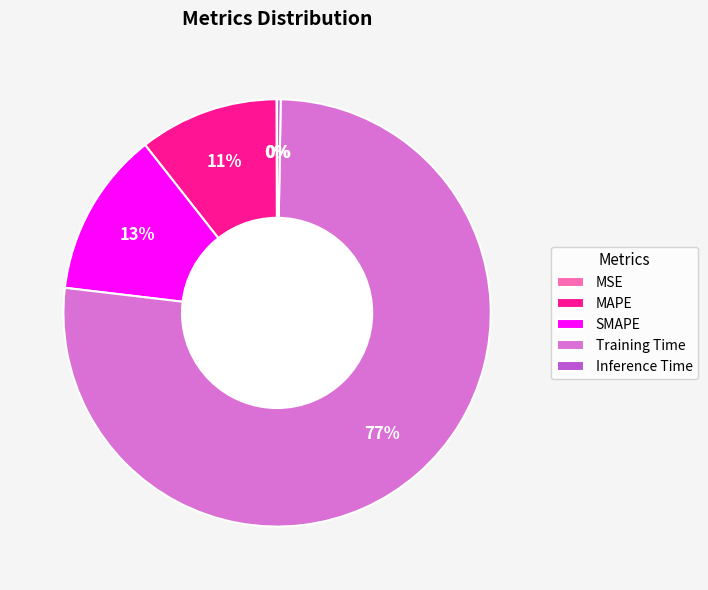

Do SMAPE and MAPE together represent more than half of the pie?

No